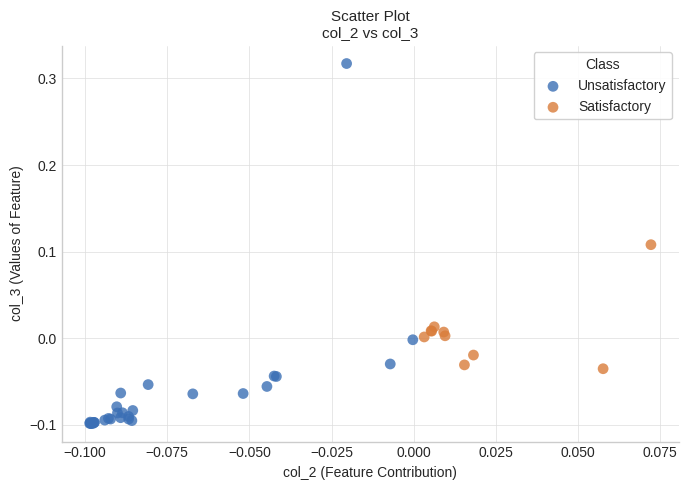

Which series contains the lowest Y value?

Unsatisfactory